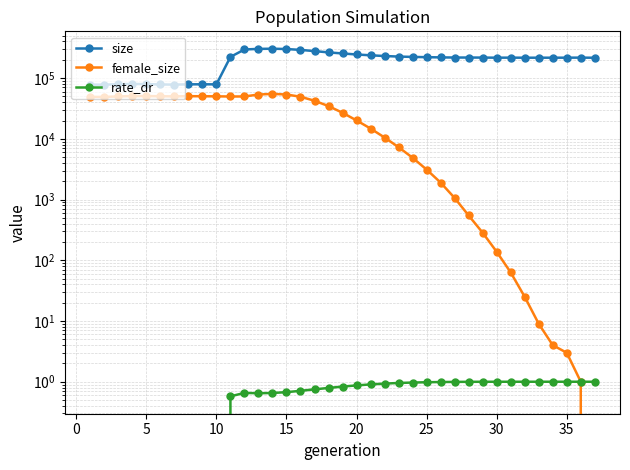

How many distinct data groups are displayed?

3